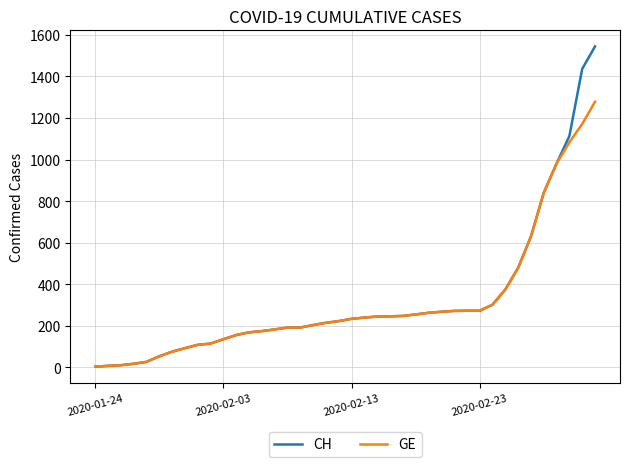

Which series has the widest spread of values?

CH